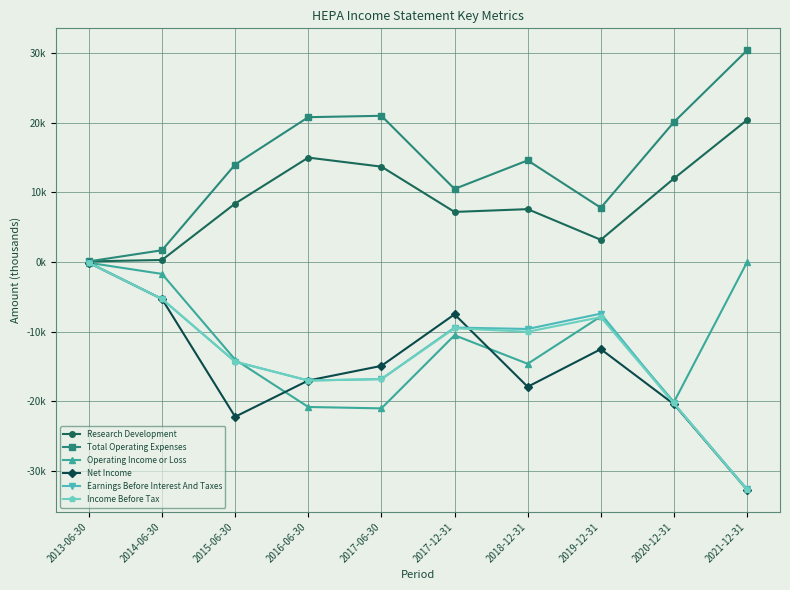

Does the chart have visible grid lines?

Yes